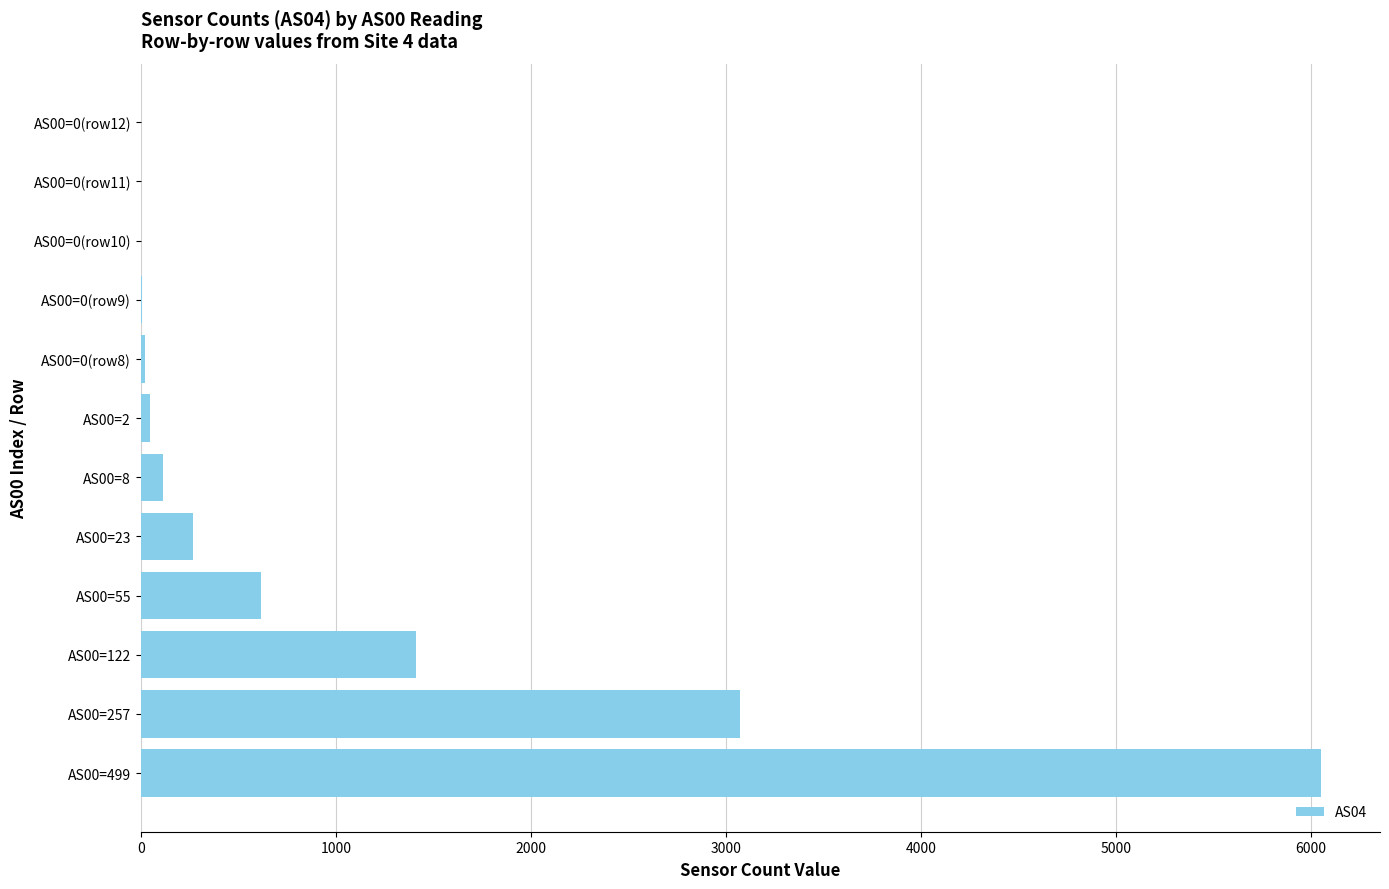

Count the number of categories in the chart.

12